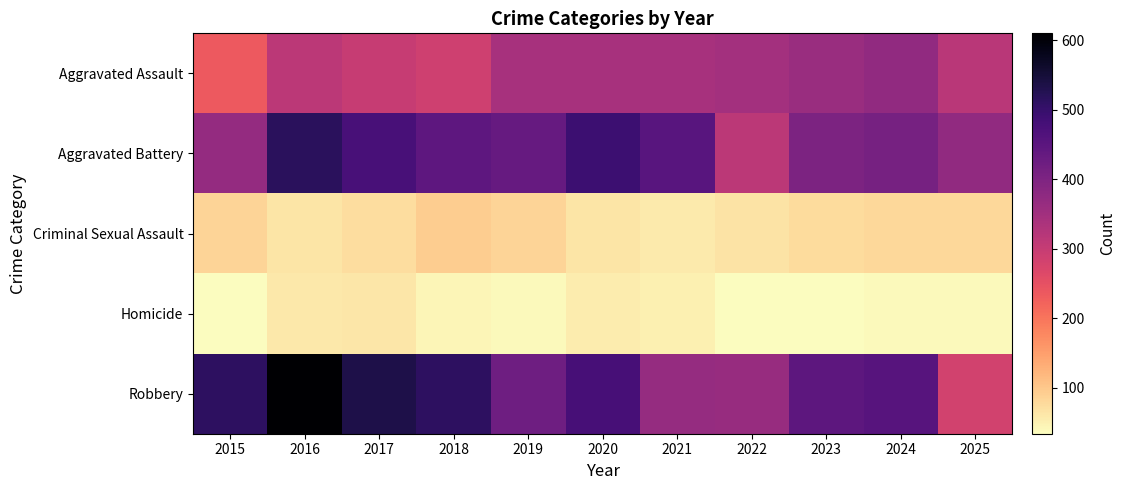

Which series has the largest range (max minus min)?

Robbery